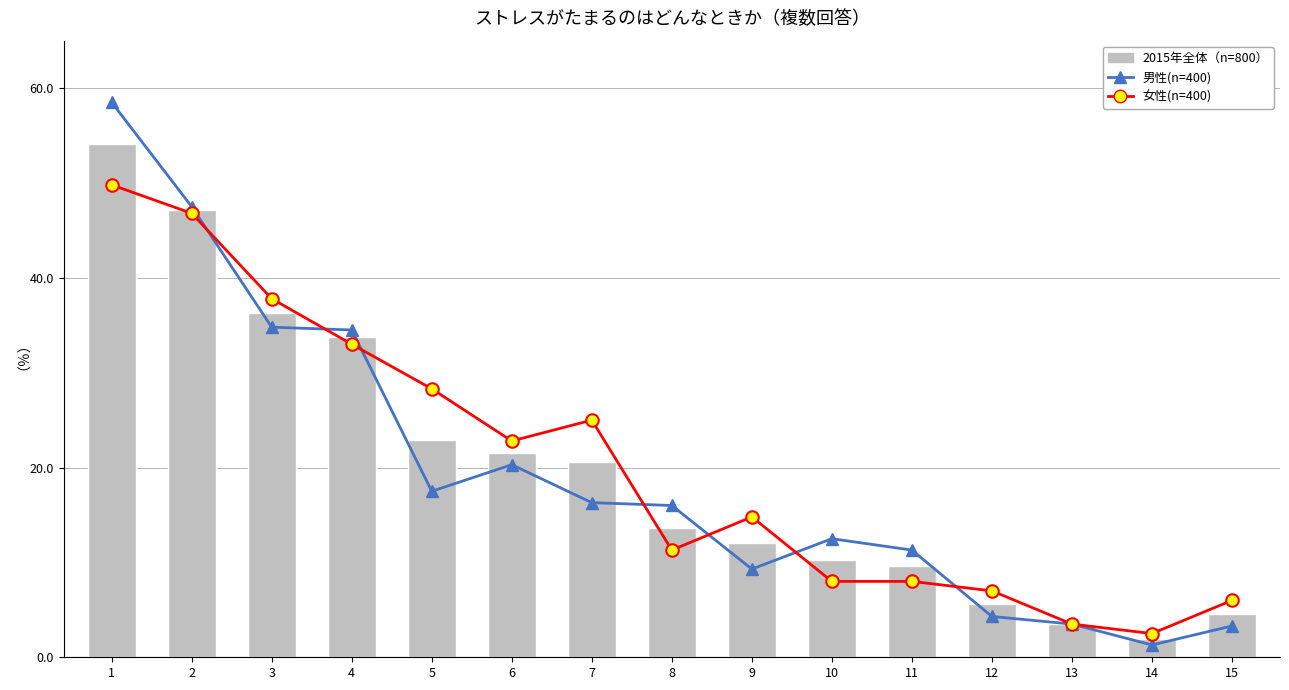

Does the chart contain any negative values?

No